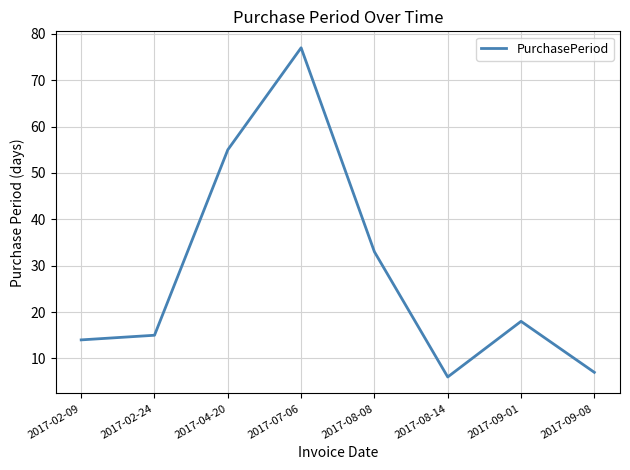

What position from the right is 2017-09-01?

2